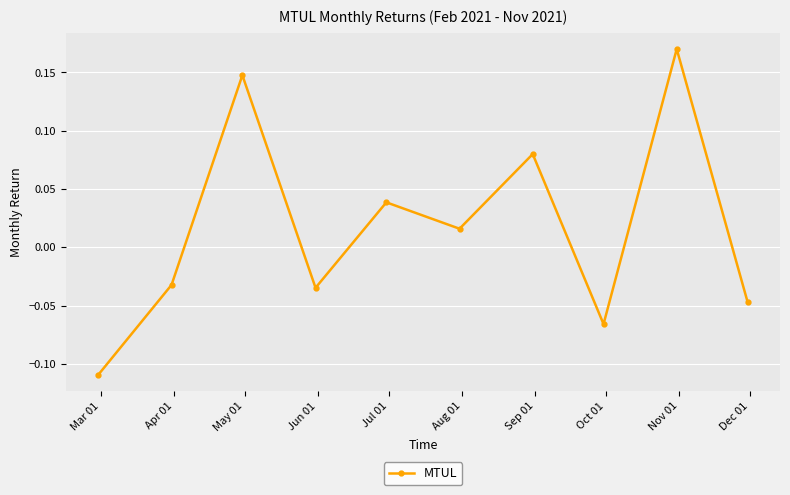

What is the difference between the maximum and minimum values?

0.3